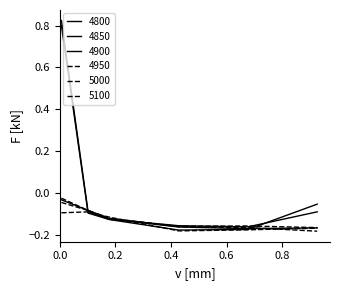

How many intersections are there between 4900 and 4850?

2